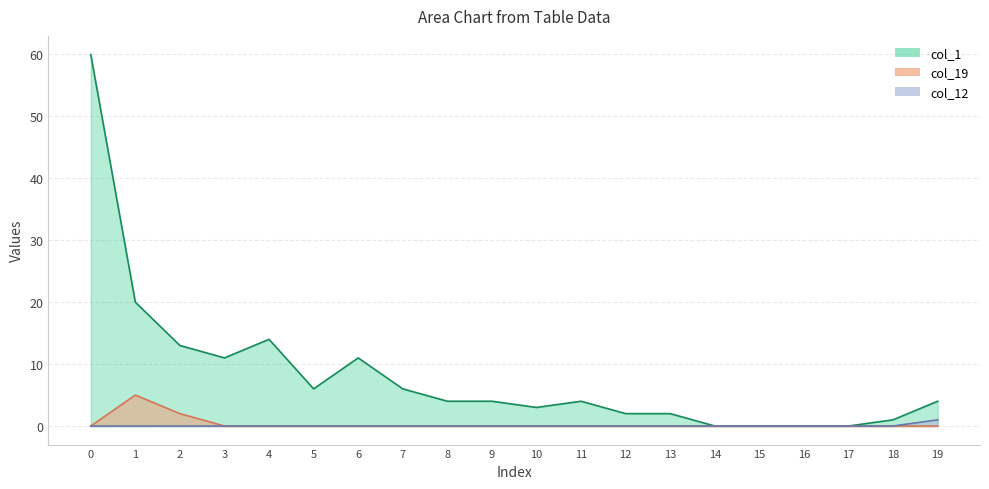

How many col_19 line values are between 0 and 1?

18